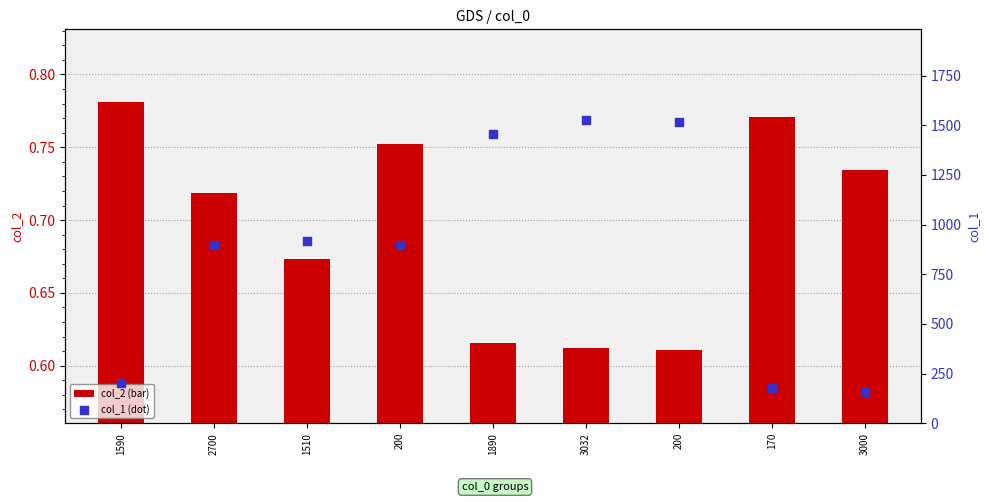

What are all the series names shown in the legend?

col_2, col_1